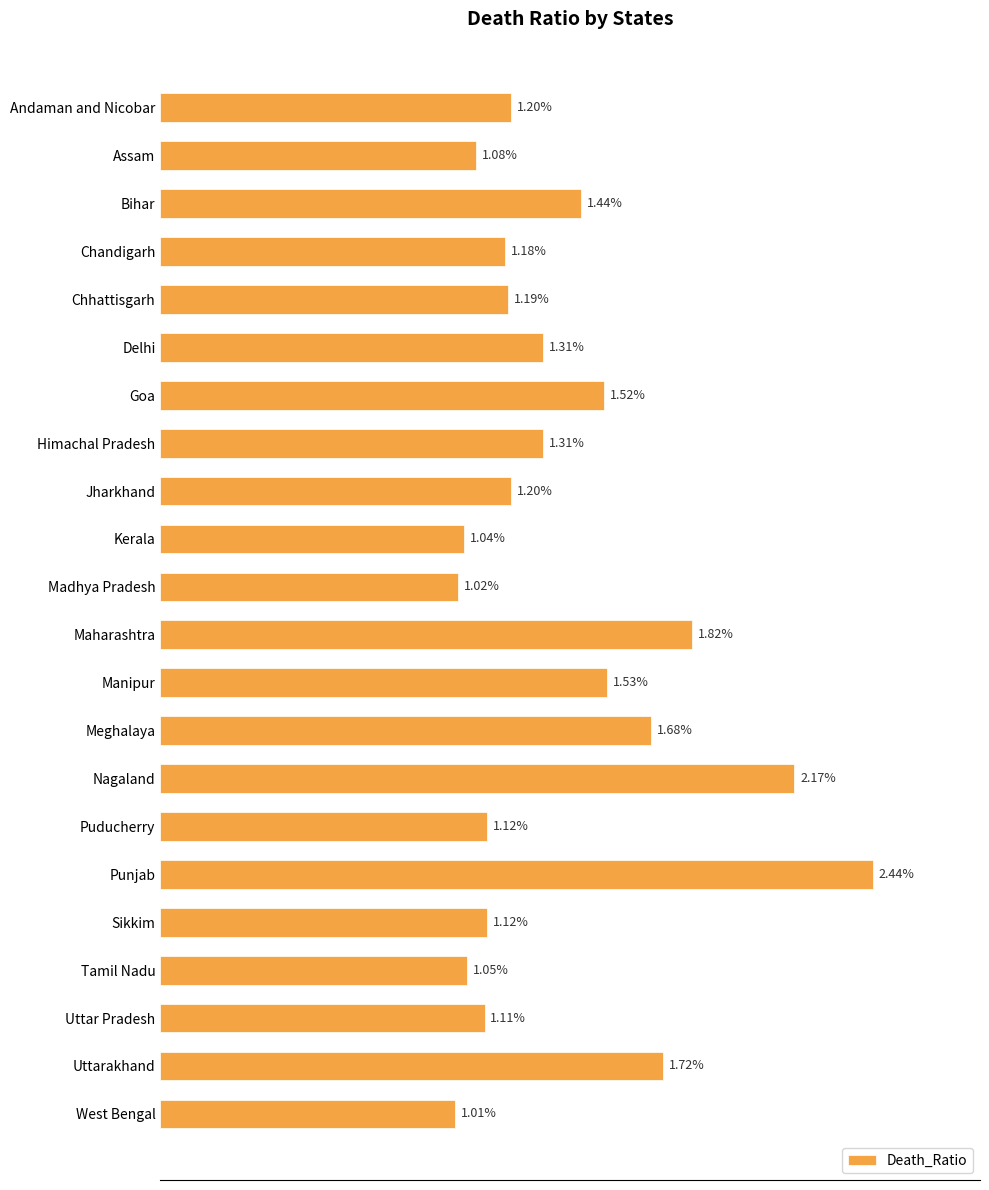

What is the label of the 13th bar from the top?

Manipur